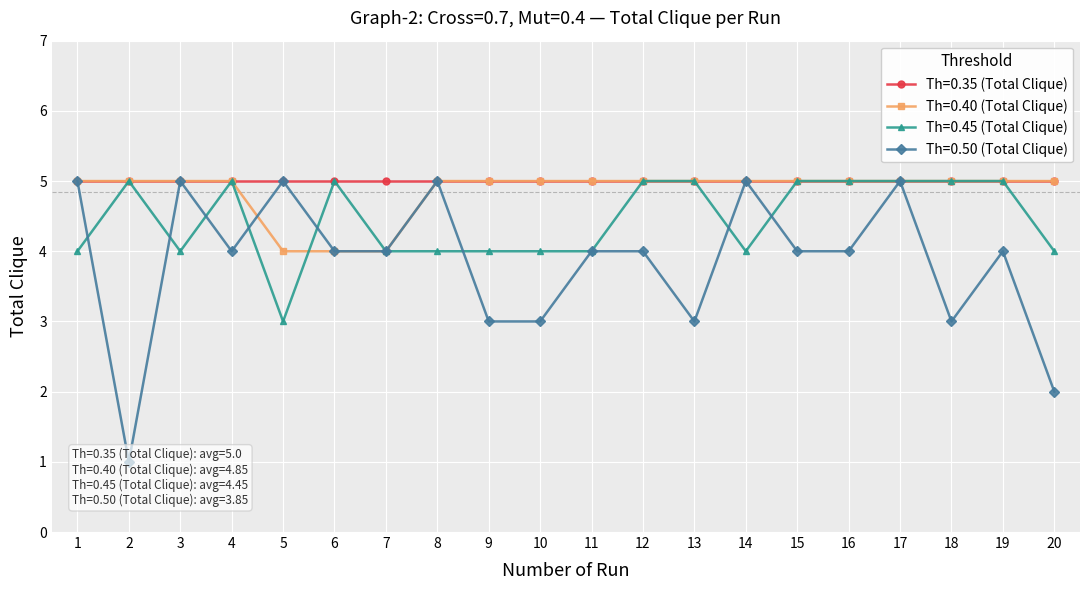

True or false: Th=0.40 (Total Clique) and Th=0.50 (Total Clique) intersect in this chart.

True